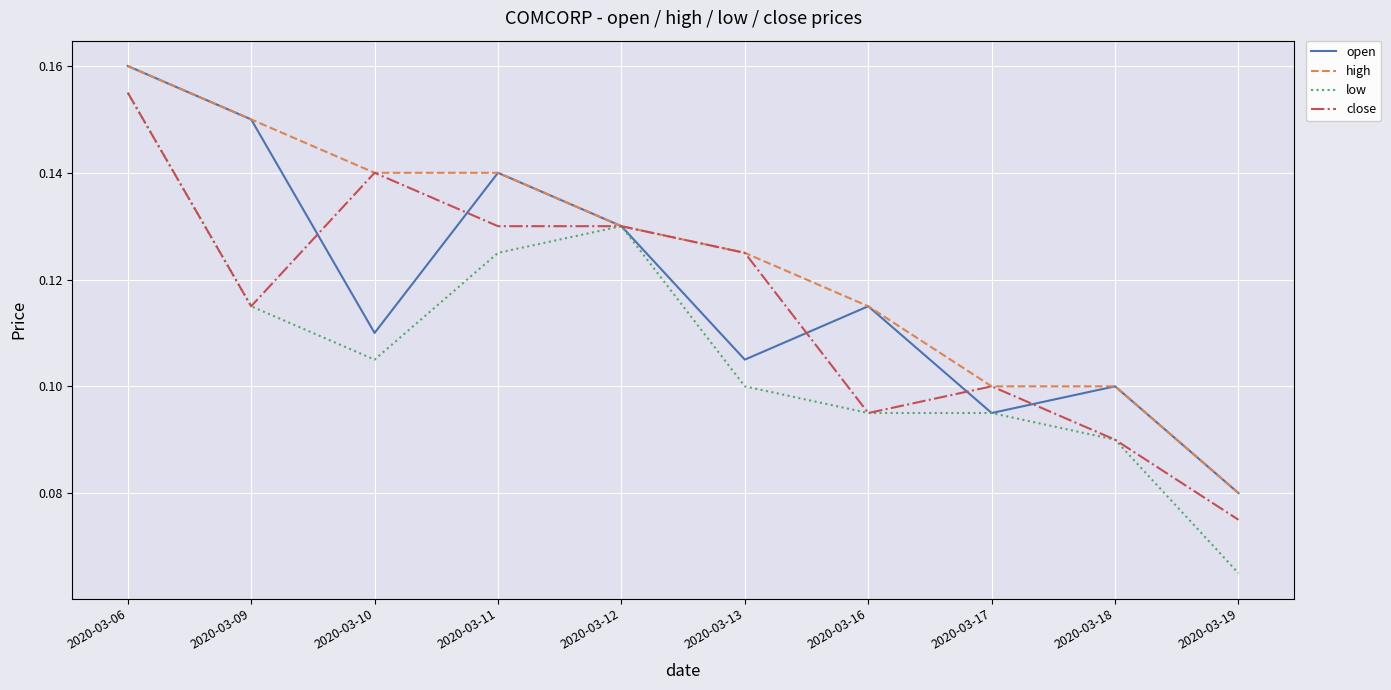

What is the sum of all high values?

1.2